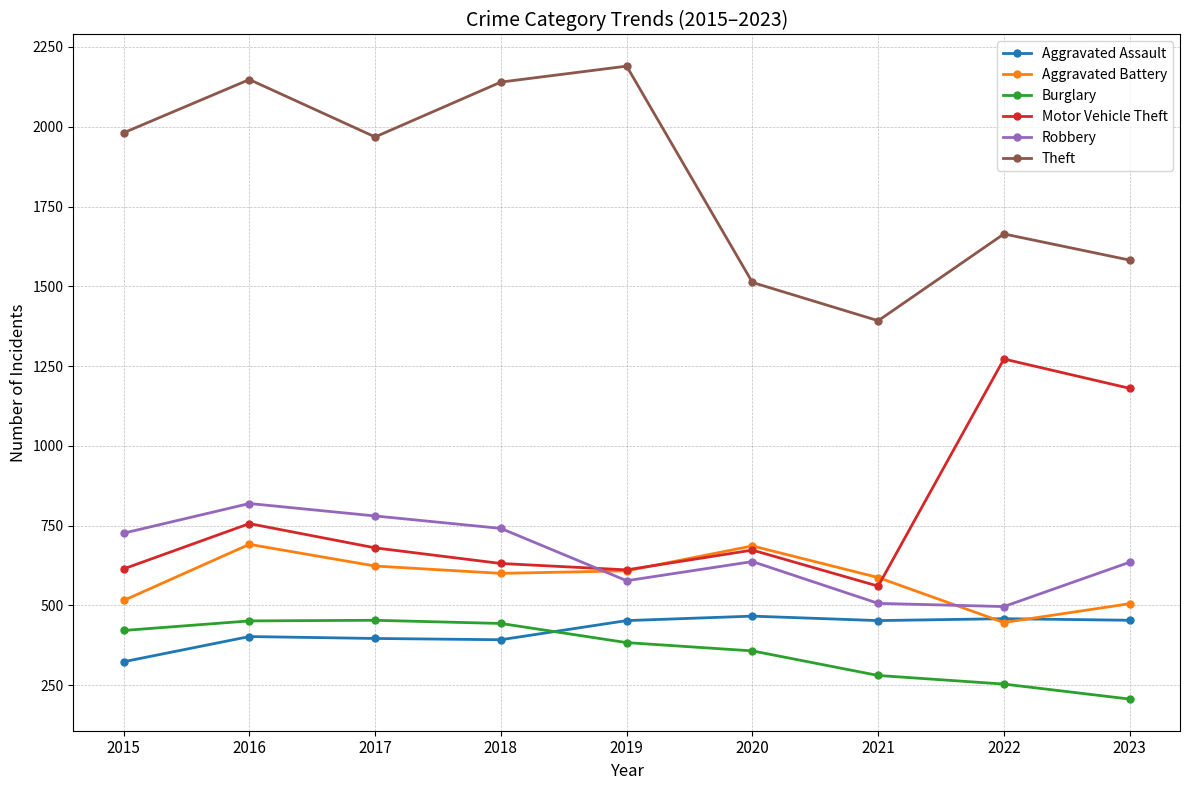

Read the Aggravated Battery value at 2020, to the nearest 5.

685